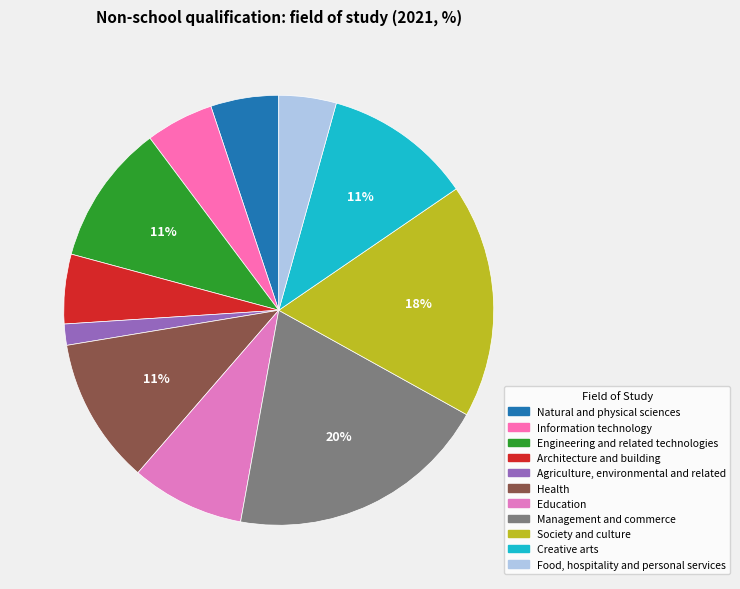

Combined, do Information technology and Architecture and building account for over 50%?

No